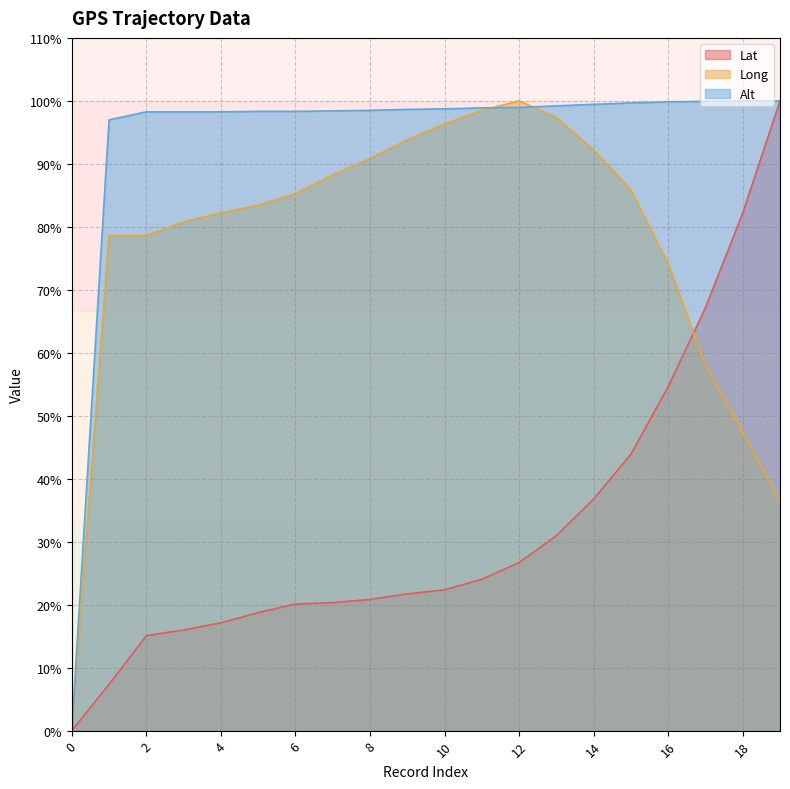

Where is the first local maximum for Long?

12